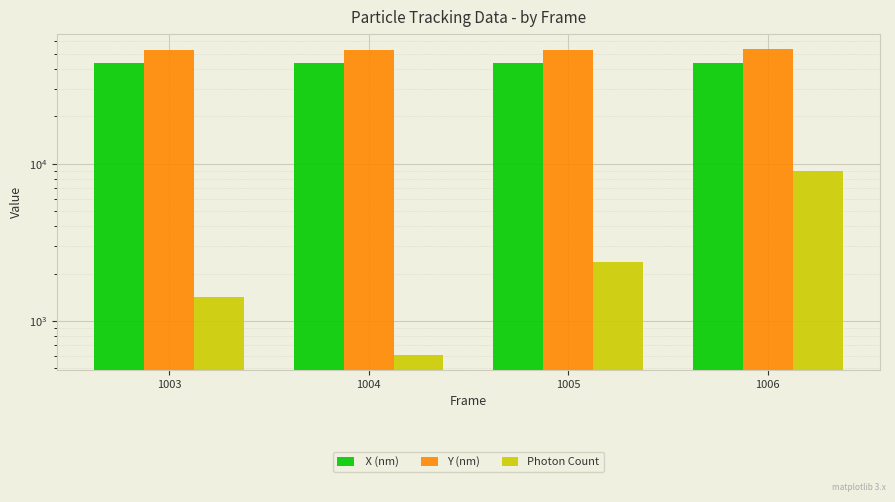

Which category has the highest value in the Y (nm) series?

1006